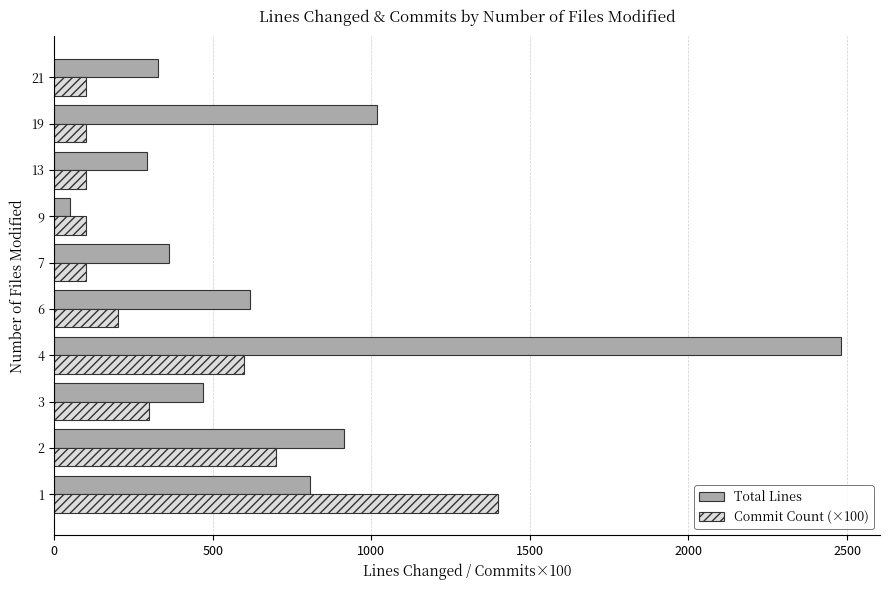

Which series has the largest range (max minus min)?

Total Lines